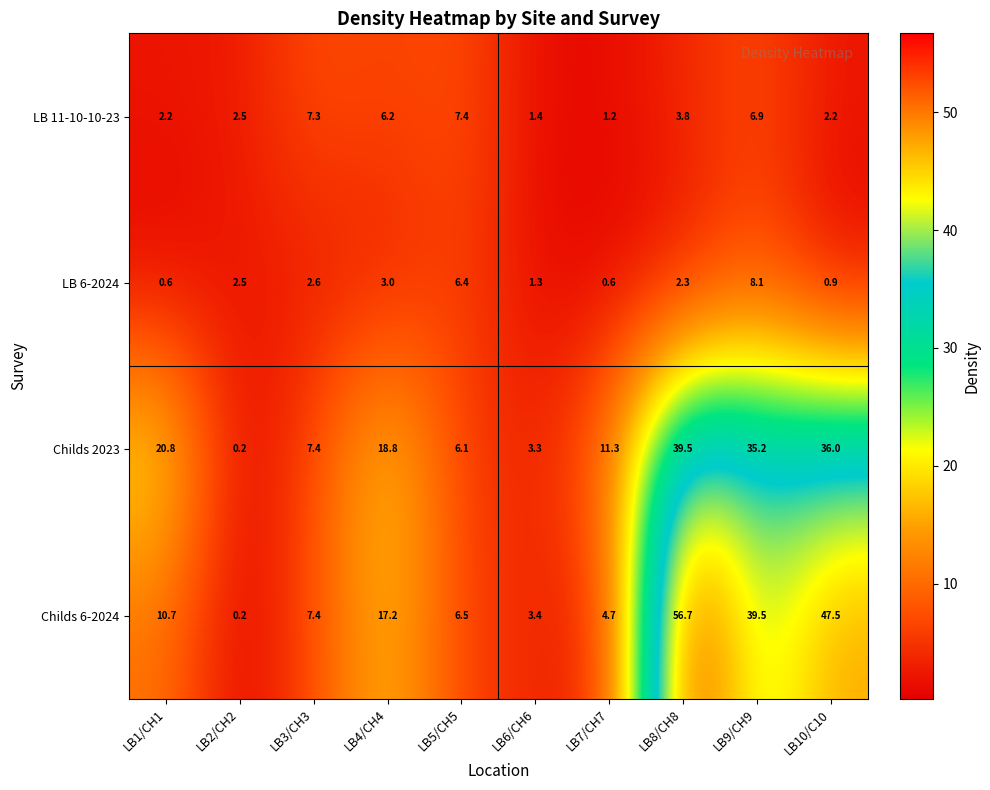

What is the difference between the highest and lowest values at LB8/CH8?

54.4